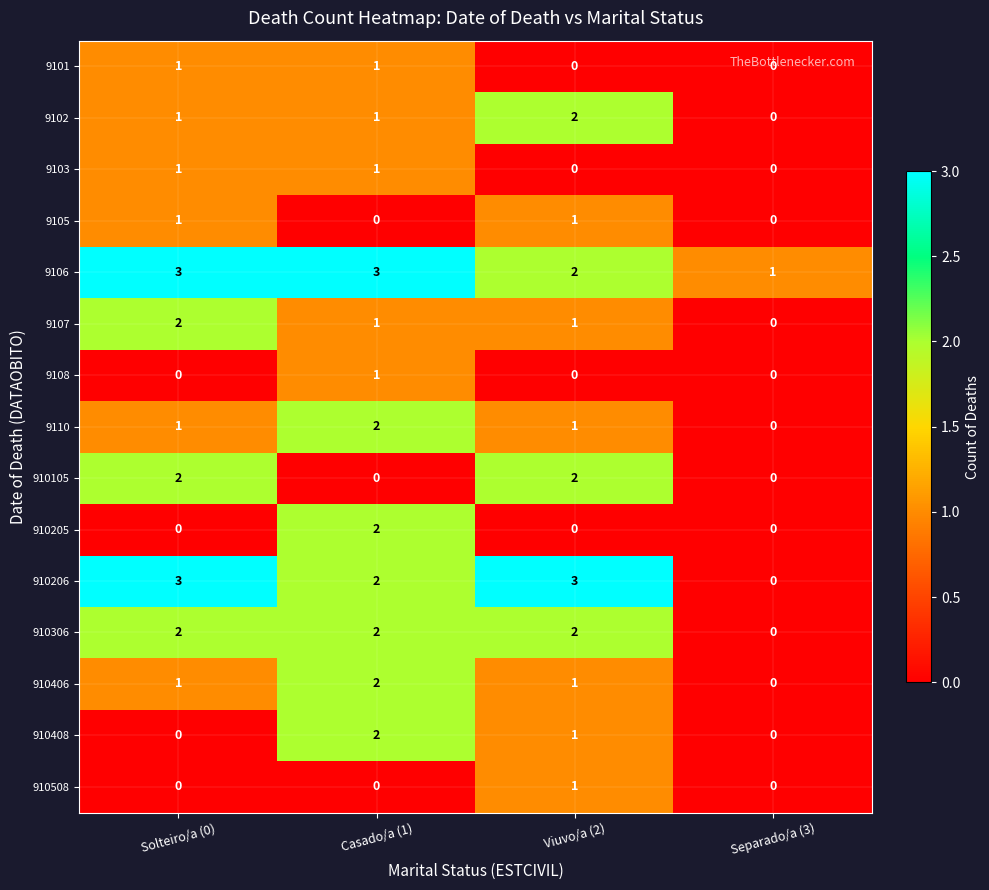

What is the difference between the maximum and minimum values in the 910206 series?

3